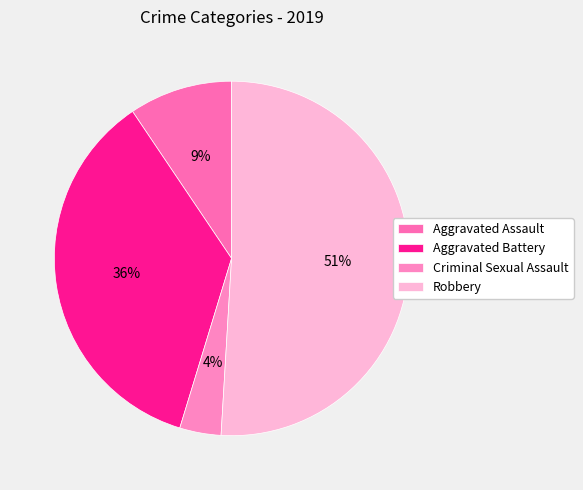

To the nearest percent, what is the combined percentage of Aggravated Assault and Criminal Sexual Assault?

13%